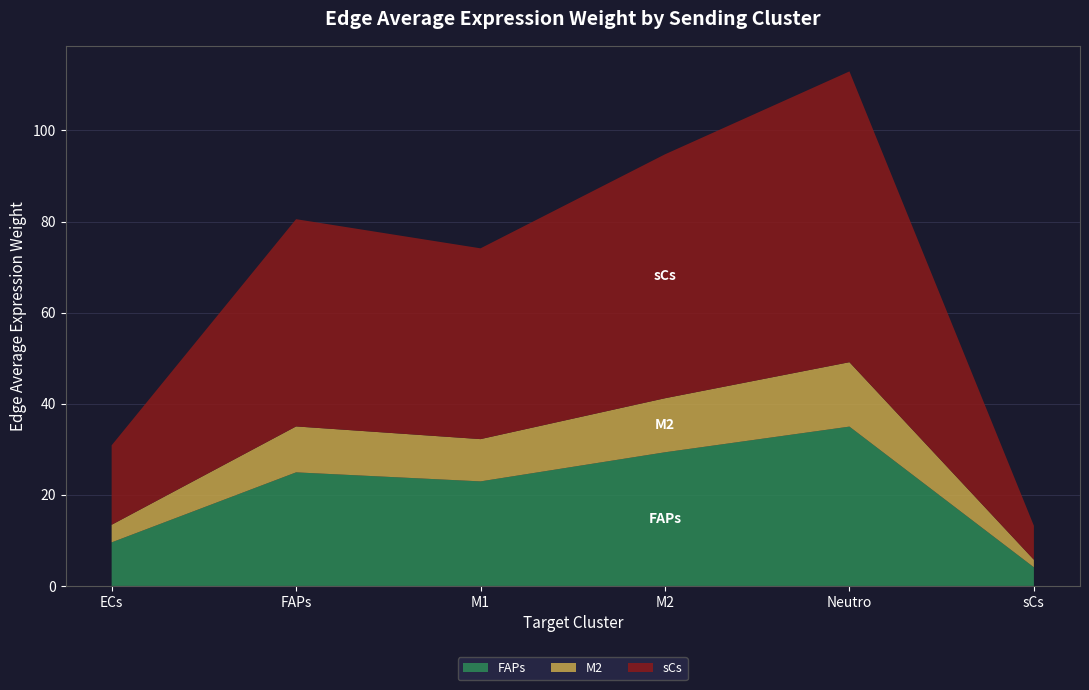

Reading left to right, what are all the values shown in this chart?

FAPs: ECs=9.6	FAPs=24.9	M1=23.0	M2=29.3	Neutro=35.0	sCs=4.1
M2: ECs=3.9	FAPs=10.1	M1=9.3	M2=11.9	Neutro=14.1	sCs=1.7
sCs: ECs=17.4	FAPs=45.5	M1=41.9	M2=53.5	Neutro=63.8	sCs=7.5